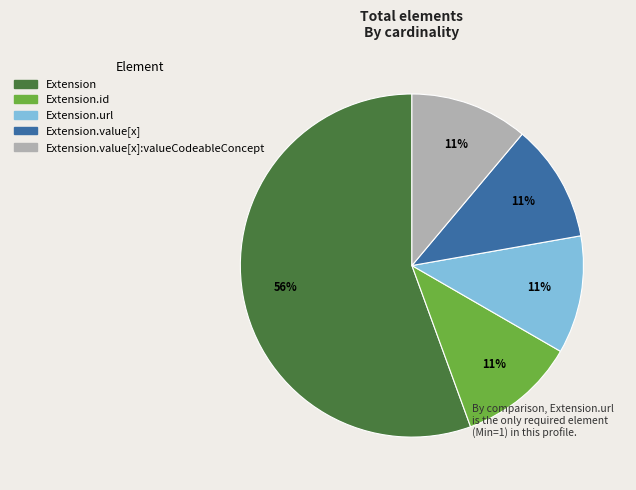

To the nearest percent, what is the average slice percentage?

20%